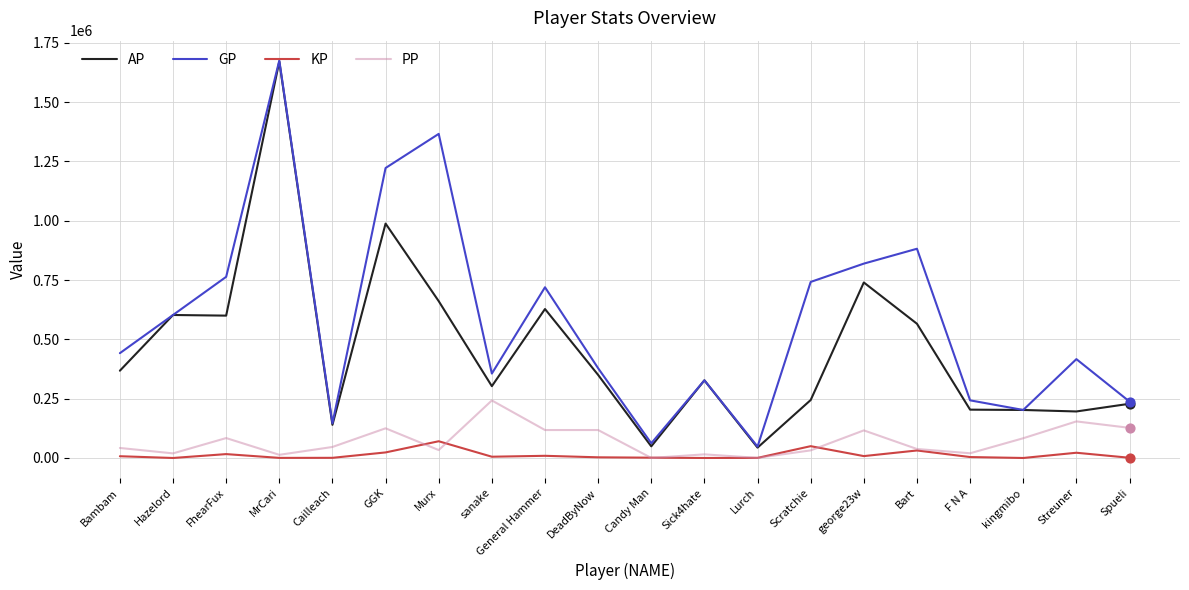

Between Murx and General Hammer, which series saw the biggest shift?

GP